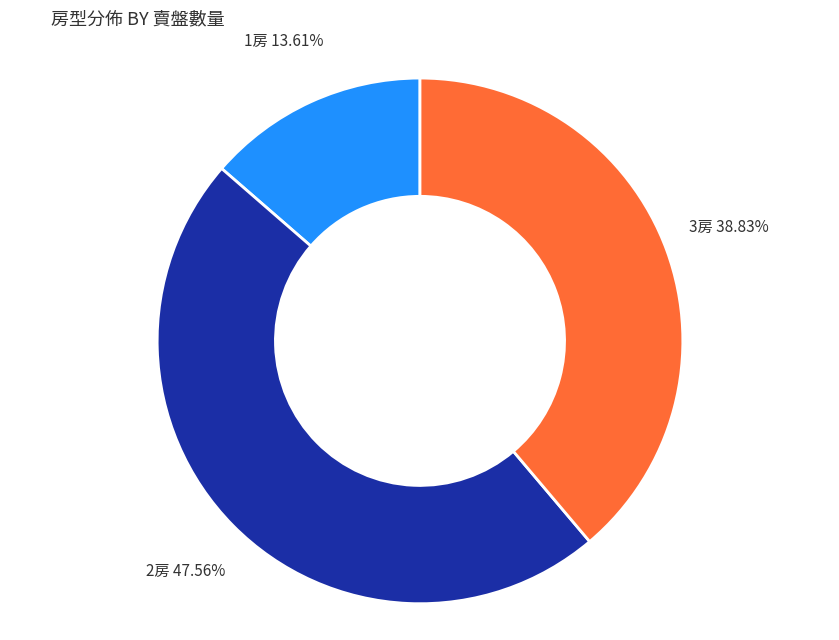

Does 1房 account for over 50% of the chart?

No